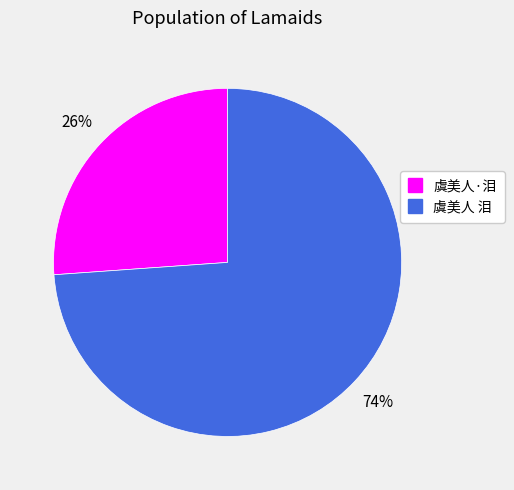

Which category has the smallest portion of the pie?

虞美人·泪